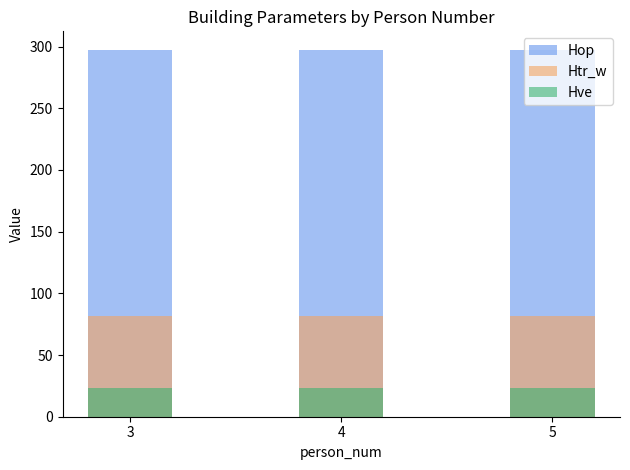

Reading left to right, what are all the values shown in this chart?

Hop: 297.5	297.5	297.5
Htr_w: 81.5	81.5	81.5
Hve: 23.0	23.0	23.0